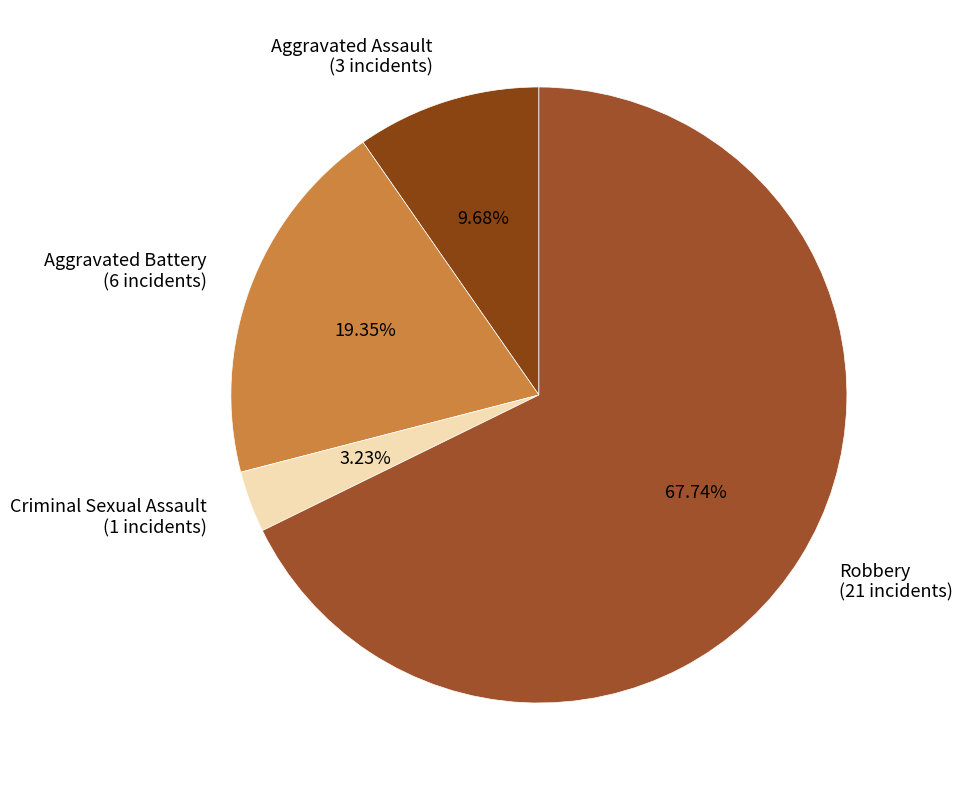

Does Robbery account for over 50% of the chart?

Yes